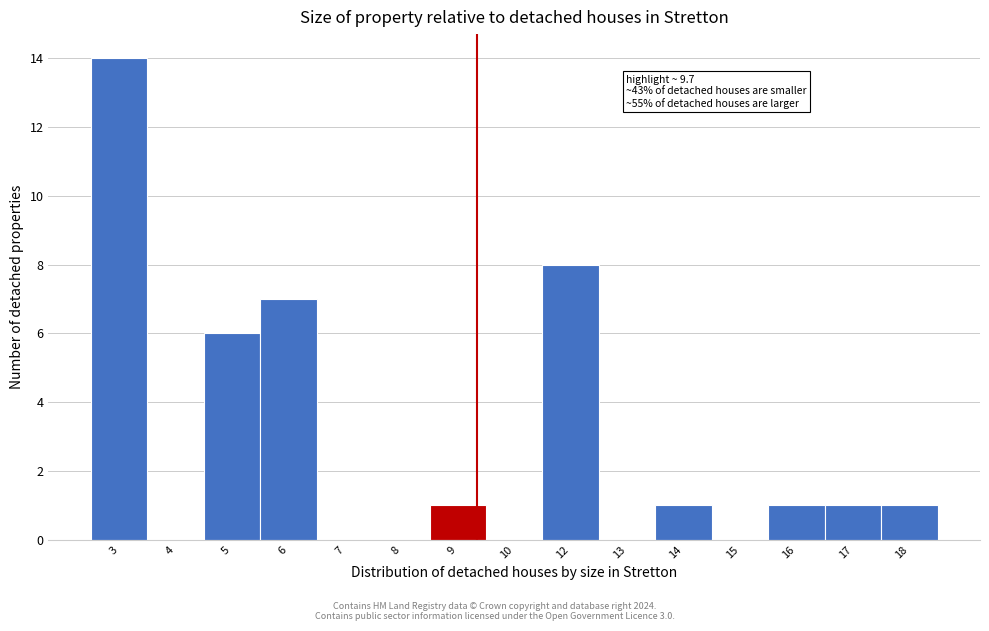

Reading left to right, what are all the values shown in this chart?

3=14	4=0	5=6	6=7	7=0	8=0	9=1	10=0	12=8	13=0	14=1	15=0	16=1	17=1	18=1